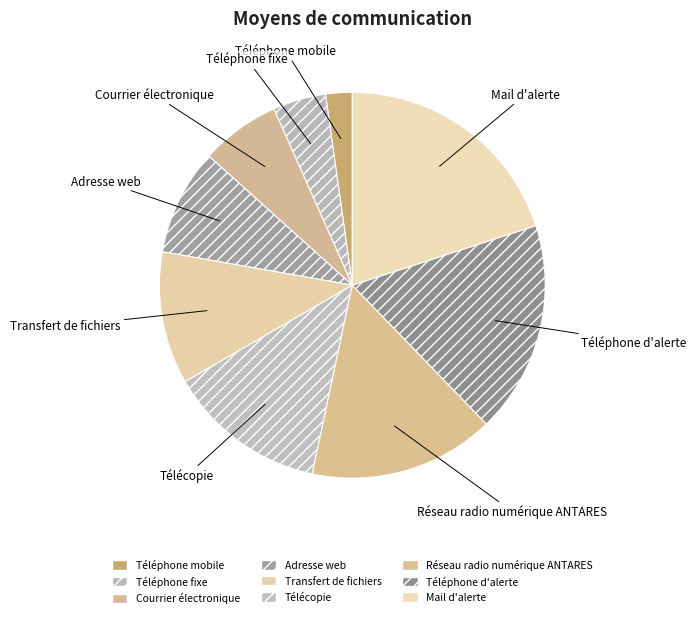

Is it true that Mail d'alerte is 20% of the pie?

True